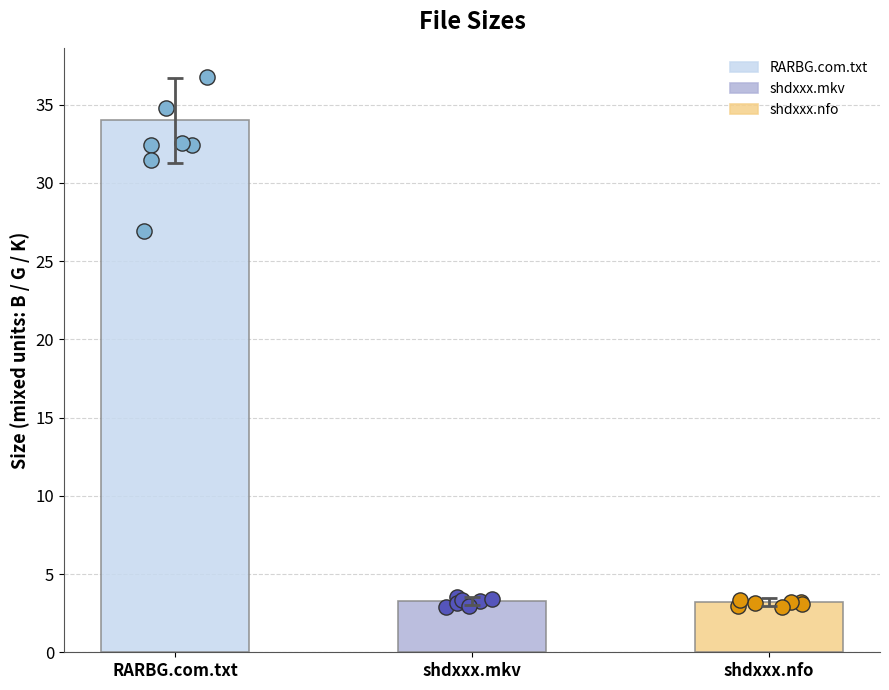

What is the ratio of the value at shdxxx-filthyhardcoregirls.720p.mkv to the value at shdxxx-filthyhardcoregirls.720p.nfo?

1.0